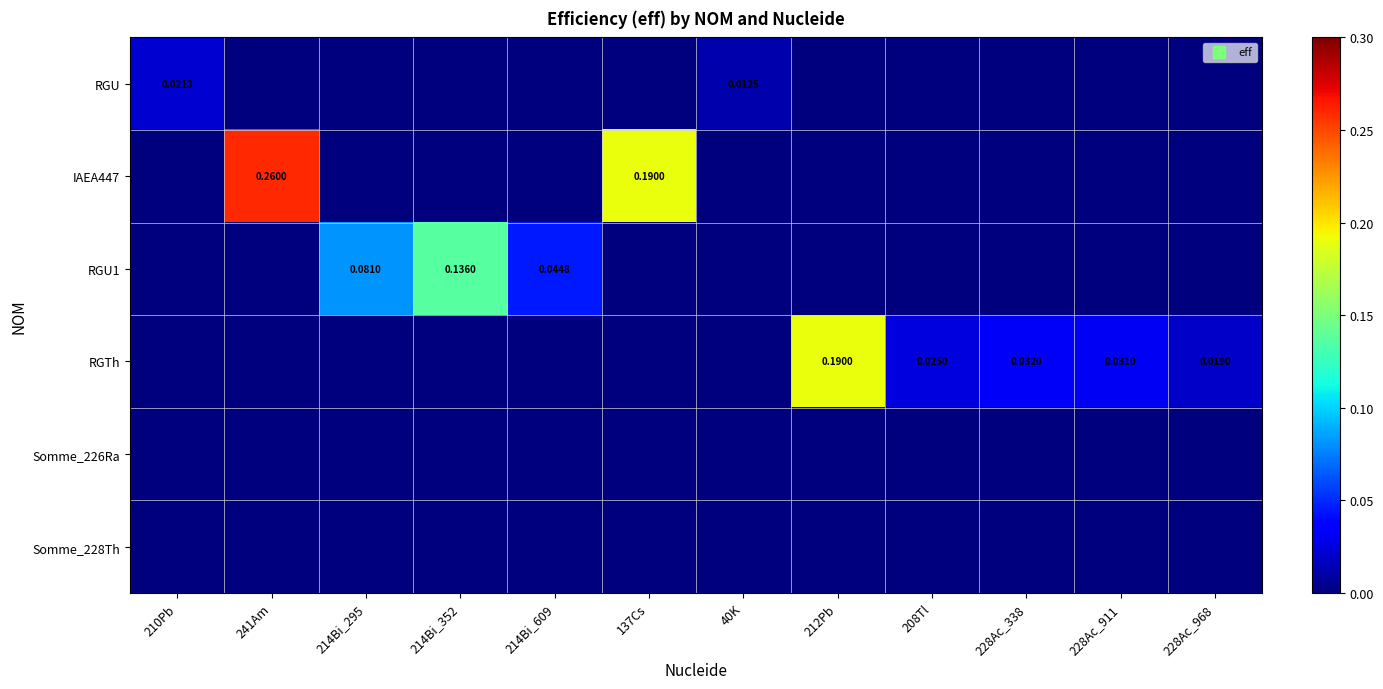

Rank the categories by IAEA447 value from lowest to highest.

210Pb, 214Bi_295, 214Bi_352, 214Bi_609, 40K, 212Pb, 208Tl, 228Ac_338, 228Ac_911, 228Ac_968, 137Cs, 241Am